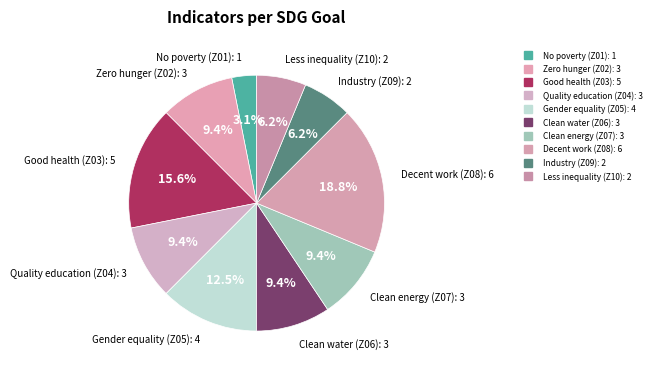

How many slices are in this pie chart?

10